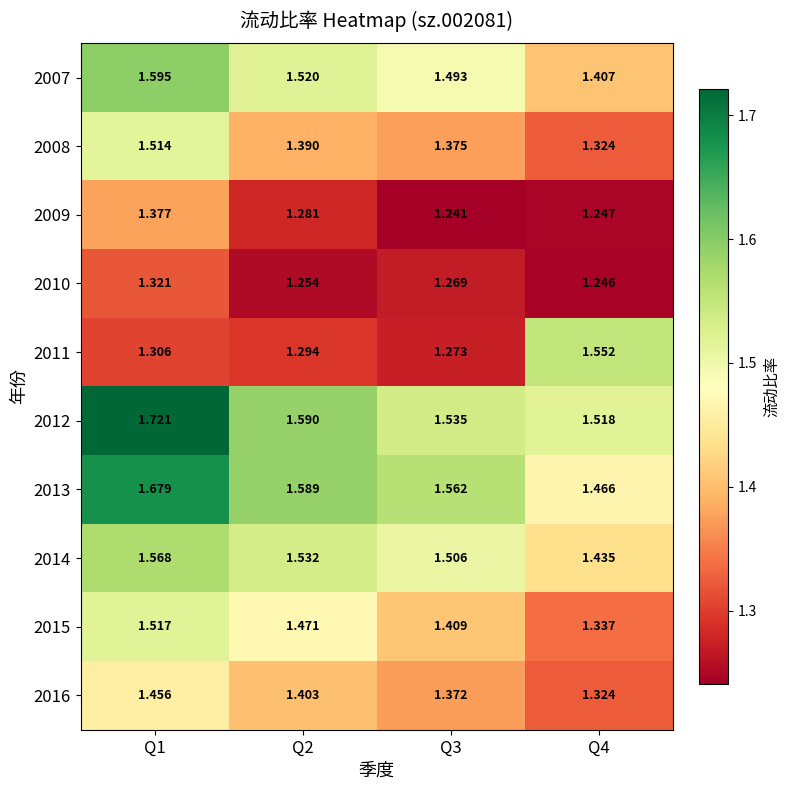

What is the spread (max minus min) of values at Q4?

0.3